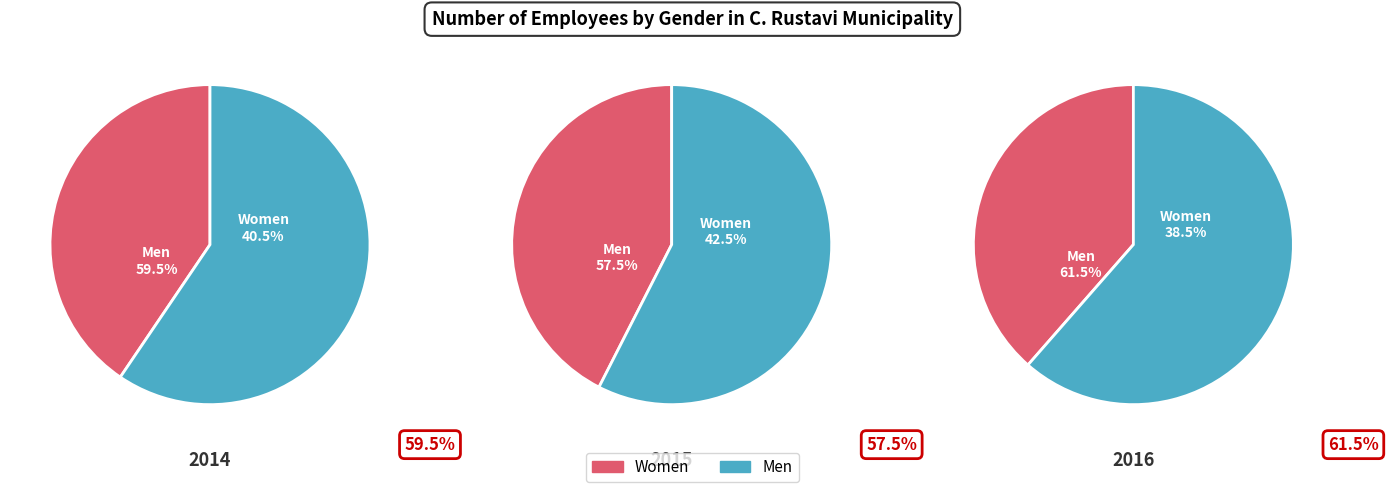

Does 2016 account for over 50% of the chart?

No